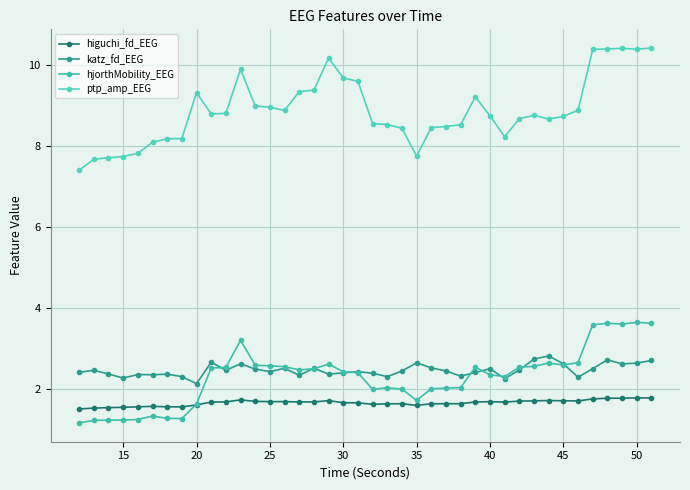

At how many categories does at least one series exceed 7?

40